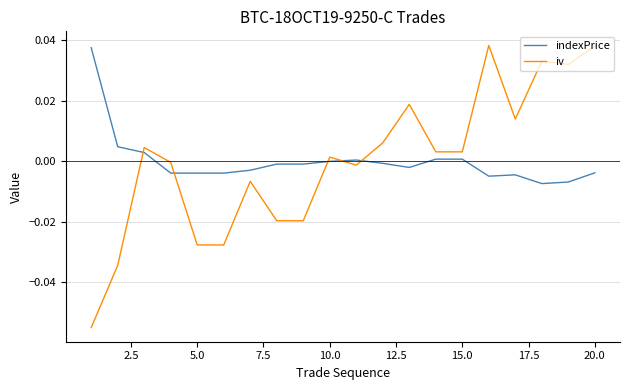

Which series has the widest spread of values?

iv